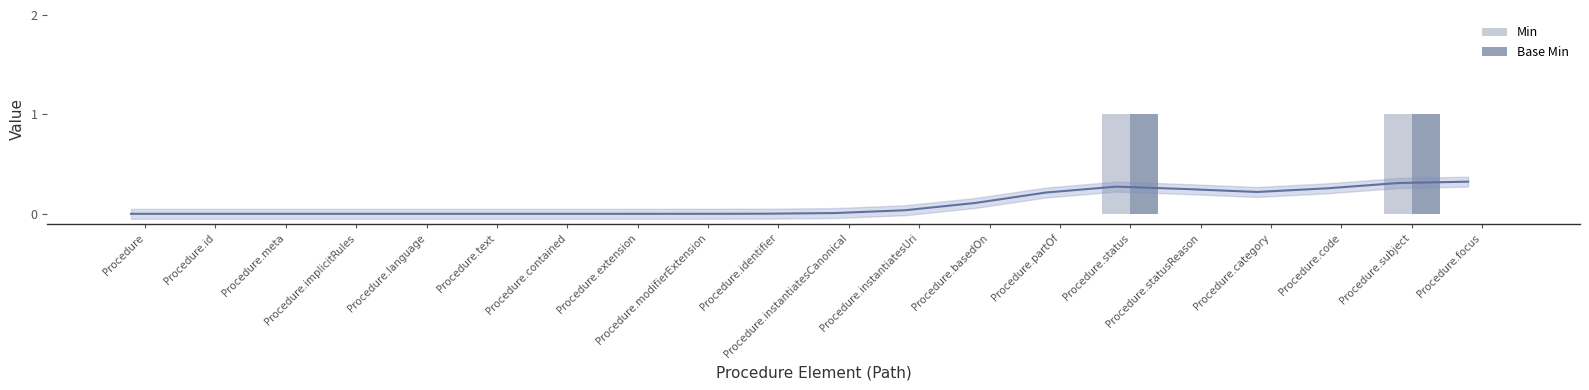

At which category is the sum across all series the highest?

Procedure.status